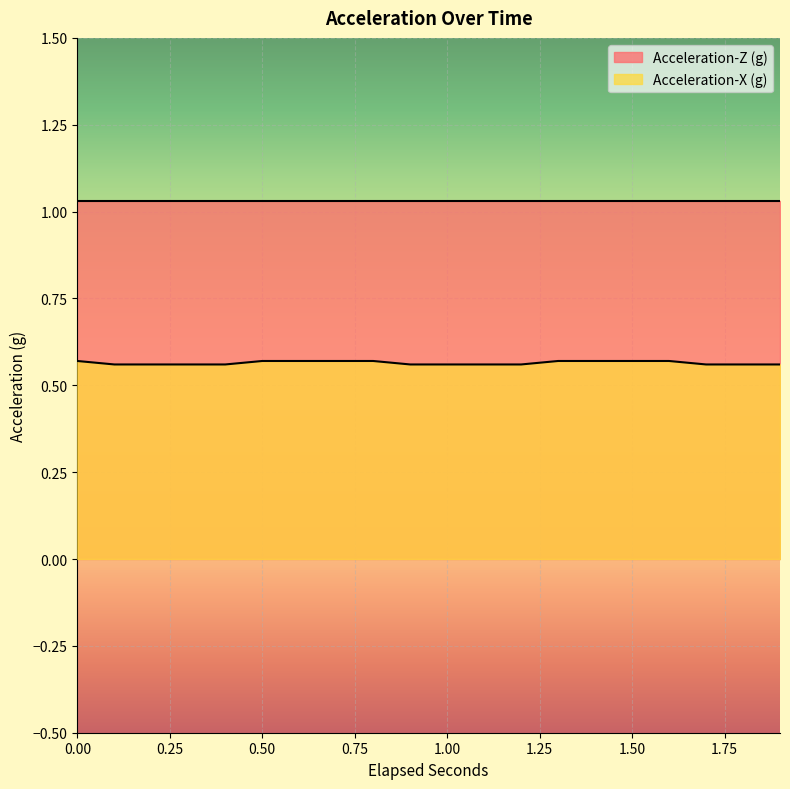

Reading left to right, list all the values displayed in this chart.

0.6	0.6	0.6	0.6	0.6	0.6	0.6	0.6	0.6	0.6	0.6	0.6	0.6	0.6	0.6	0.6	0.6	0.6	0.6	0.6